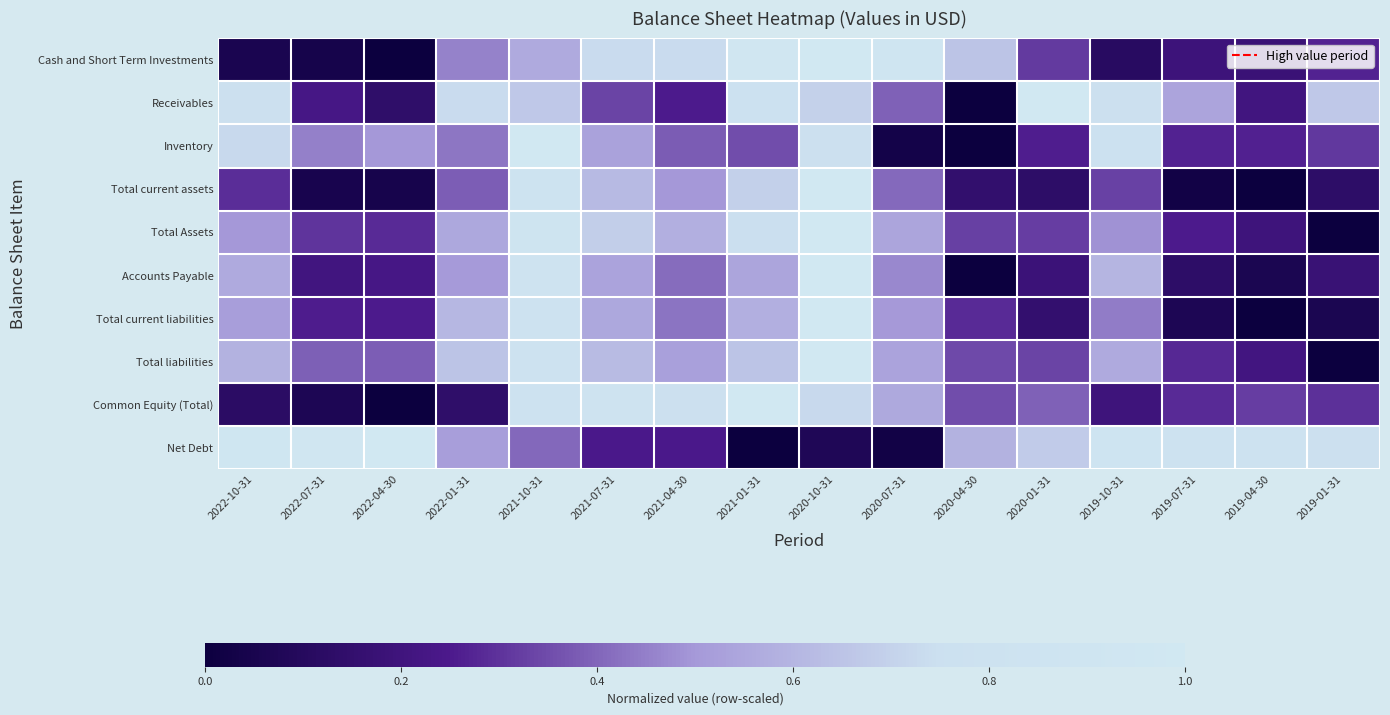

What is the total value across all series at 2020-07-31?

4.4